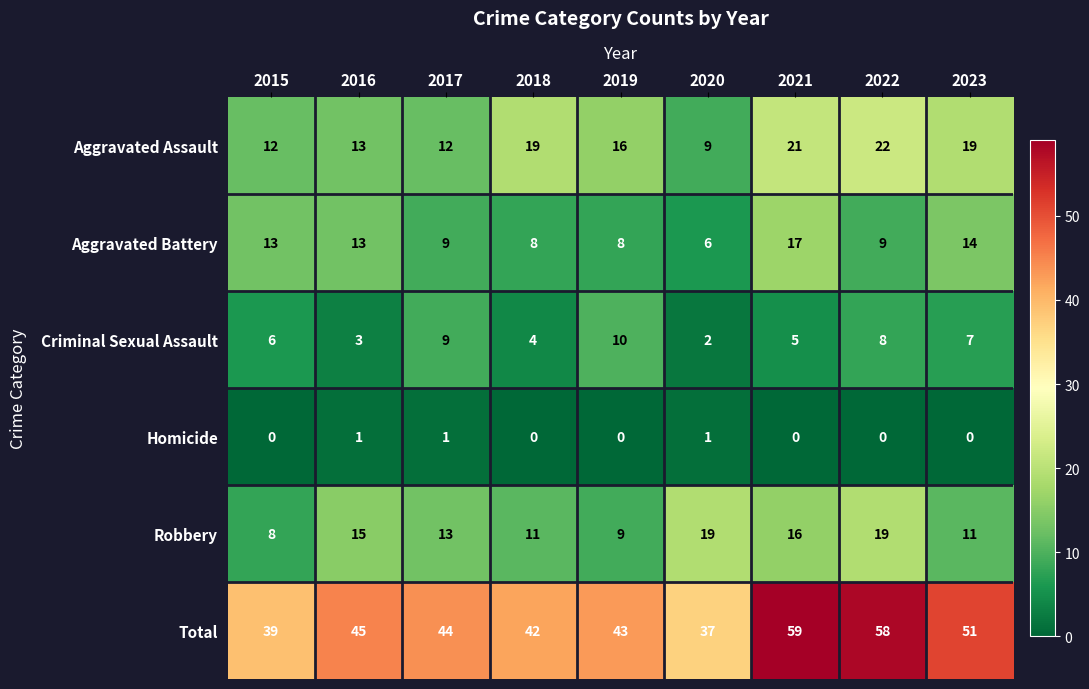

At which category is the sum across all series the highest?

2021